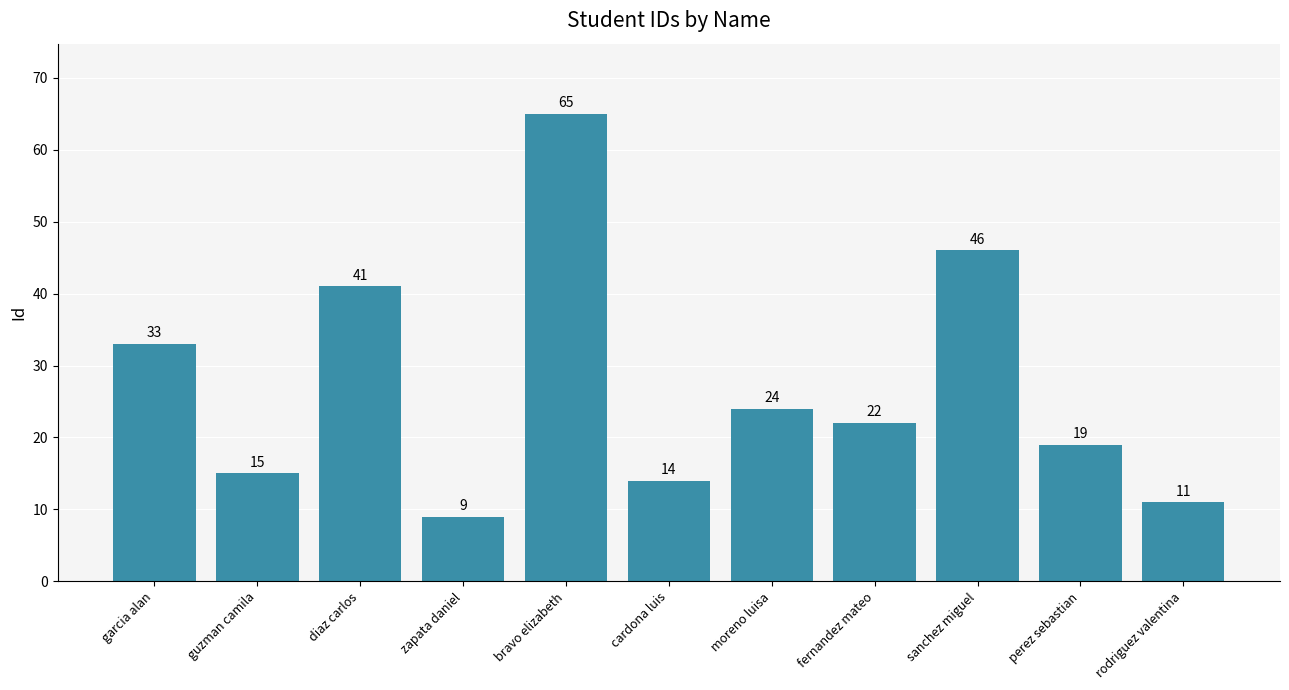

Rank the categories by value from lowest to highest.

zapata daniel, rodriguez valentina, cardona luis, guzman camila, perez sebastian, fernandez mateo, moreno luisa, garcia alan, diaz carlos, sanchez miguel, bravo elizabeth